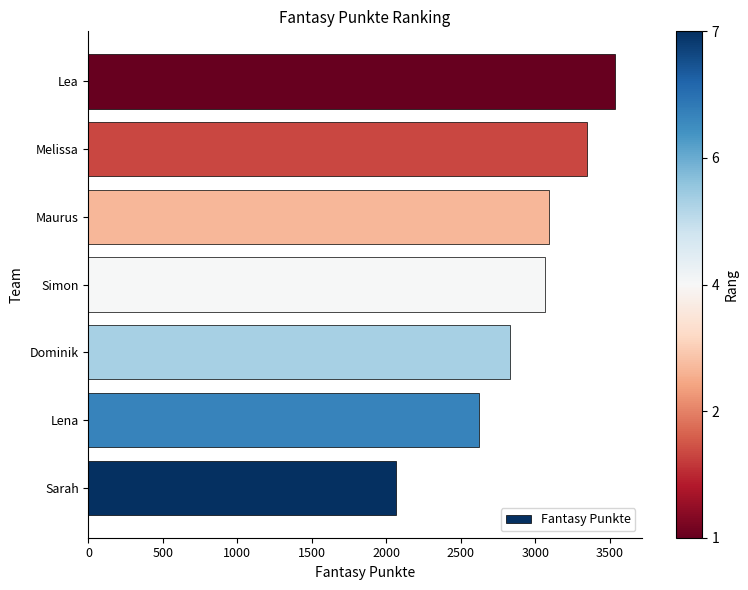

Count the number of data series in this chart.

1